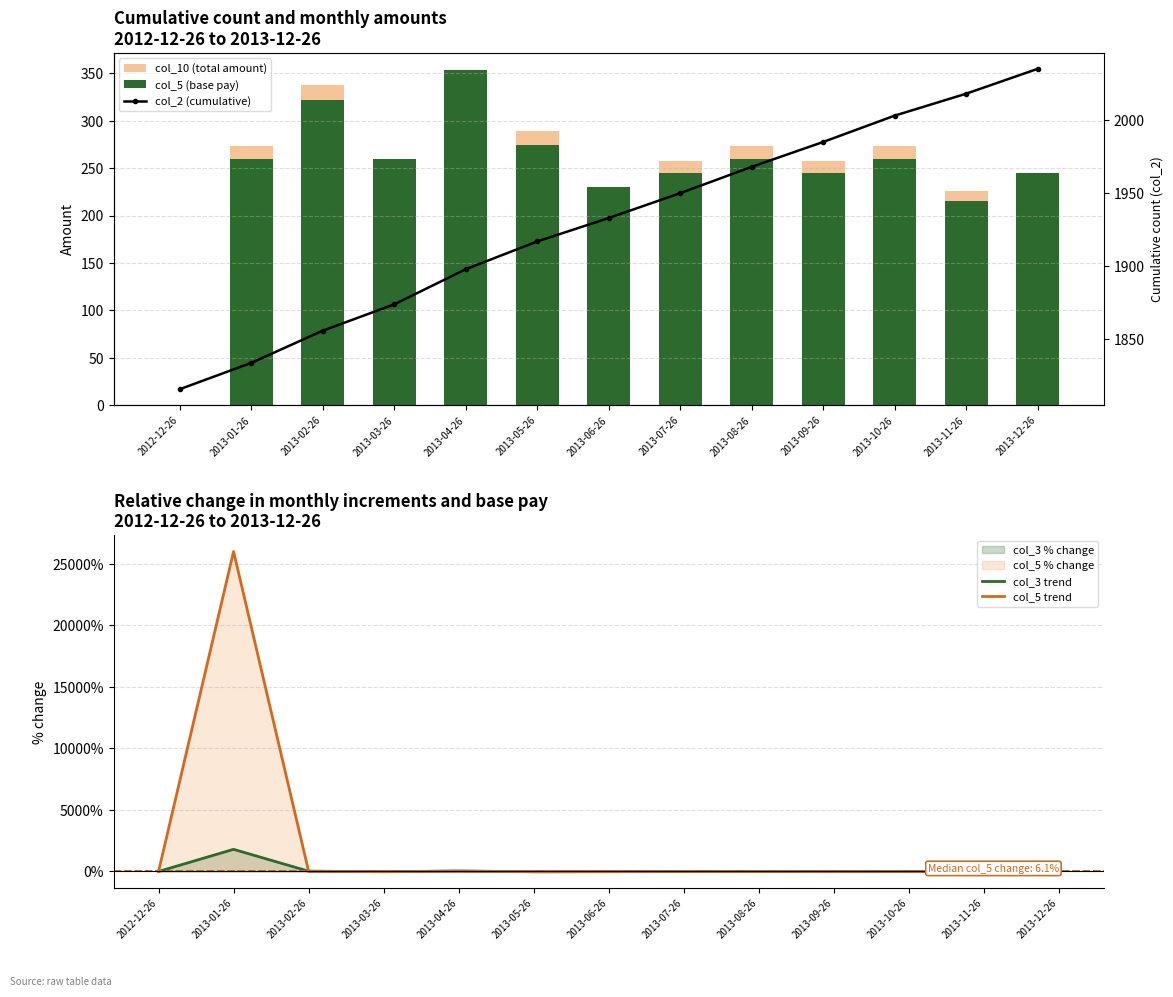

Reading left to right, what are all the values shown in this chart?

col_10 (total amount): 0.0	273.0	338.1	260.0	354.0	288.8	230.0	257.2	273.0	257.2	273.0	225.8	245.0
col_5 (base pay): 0.0	260.0	322.0	260.0	354.0	275.0	230.0	245.0	260.0	245.0	260.0	215.0	245.0
col_3 trend: 0.0	1800.0	22.2	-18.2	33.3	-20.8	-15.8	6.2	5.9	-5.6	5.9	-16.7	13.3
col_5 trend: 0.0	26000.0	23.8	-19.3	36.2	-22.3	-16.4	6.5	6.1	-5.8	6.1	-17.3	14.0
col_2 (cumulative): 1816.0	1834.0	1856.0	1874.0	1898.0	1917.0	1933.0	1950.0	1968.0	1985.0	2003.0	2018.0	2035.0